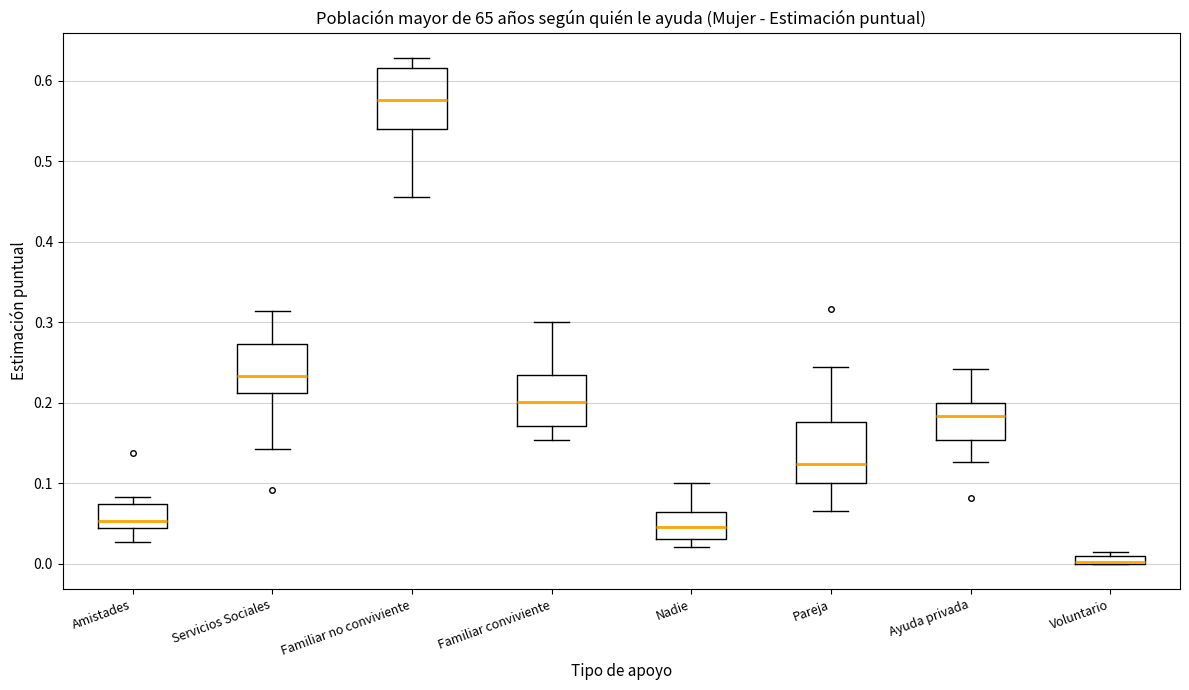

Where is the lower edge of the box for Servicios Sociales on the y-axis? The values are not printed on the chart, so give them approximately, as read against the axis.

0.21